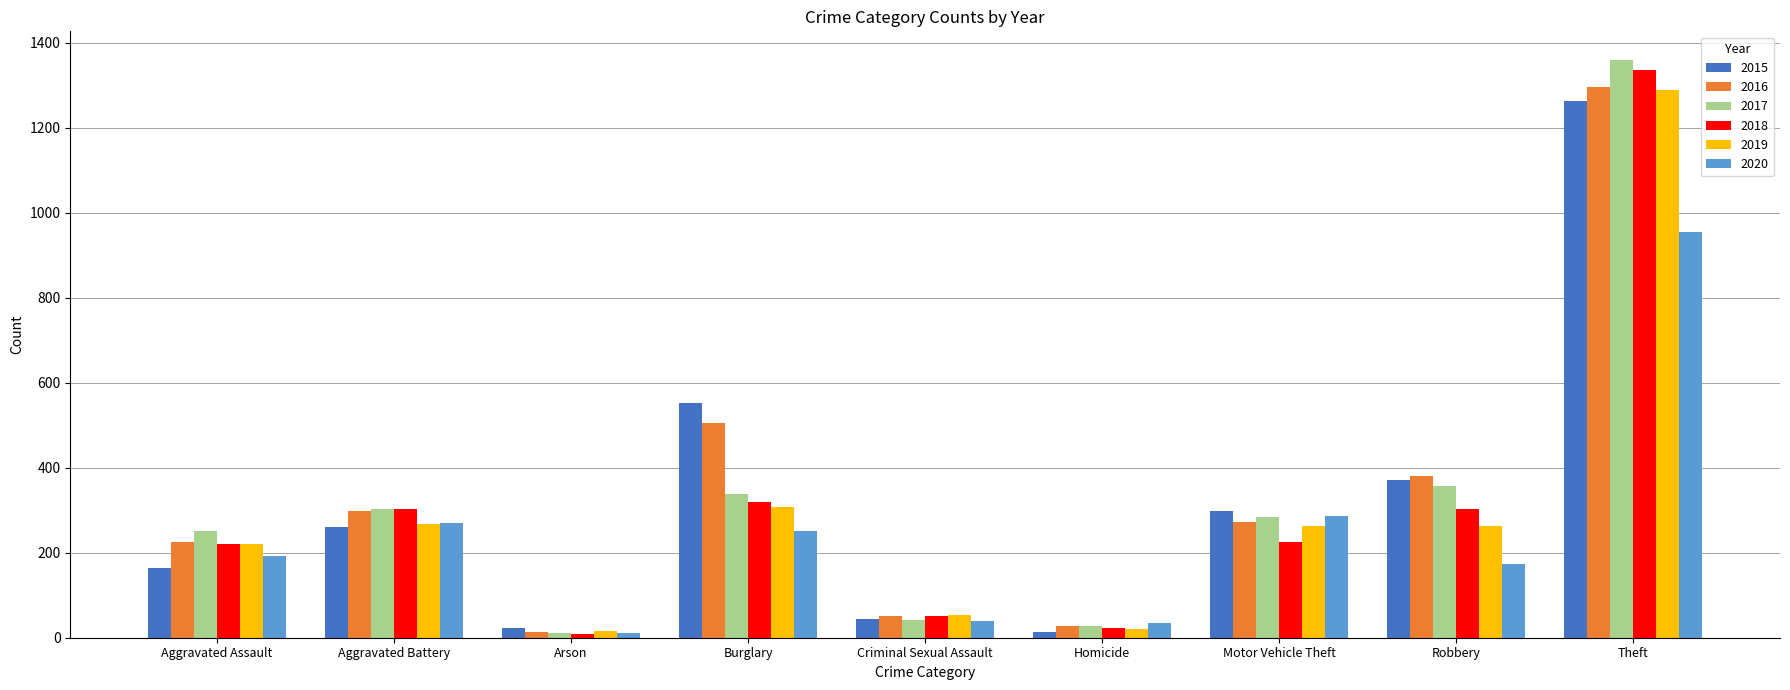

What is the sum of all 2020 values?

2213